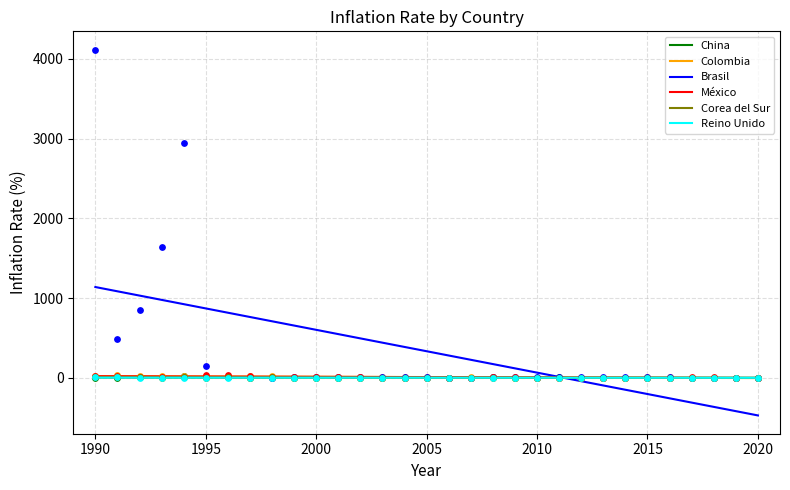

Which series reaches the maximum Y coordinate?

Brasil